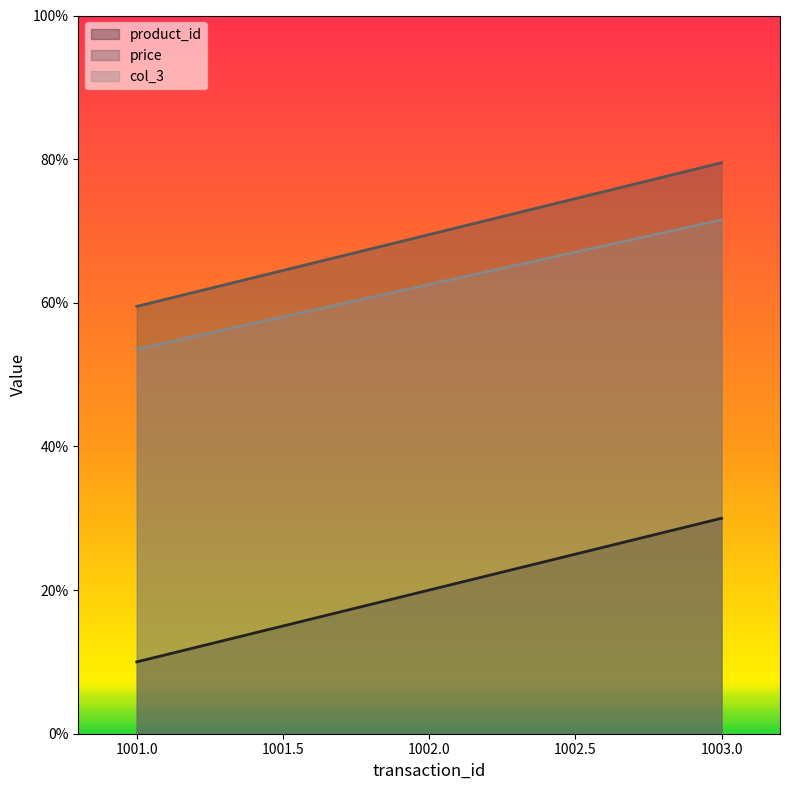

Reading right to left, what are all the values shown in this chart?

product_id: 1003=3.0	1002=2.0	1001=1.0
price: 1003=8.0	1002=7.0	1001=6.0
col_3: 1003=7.2	1002=6.3	1001=5.4